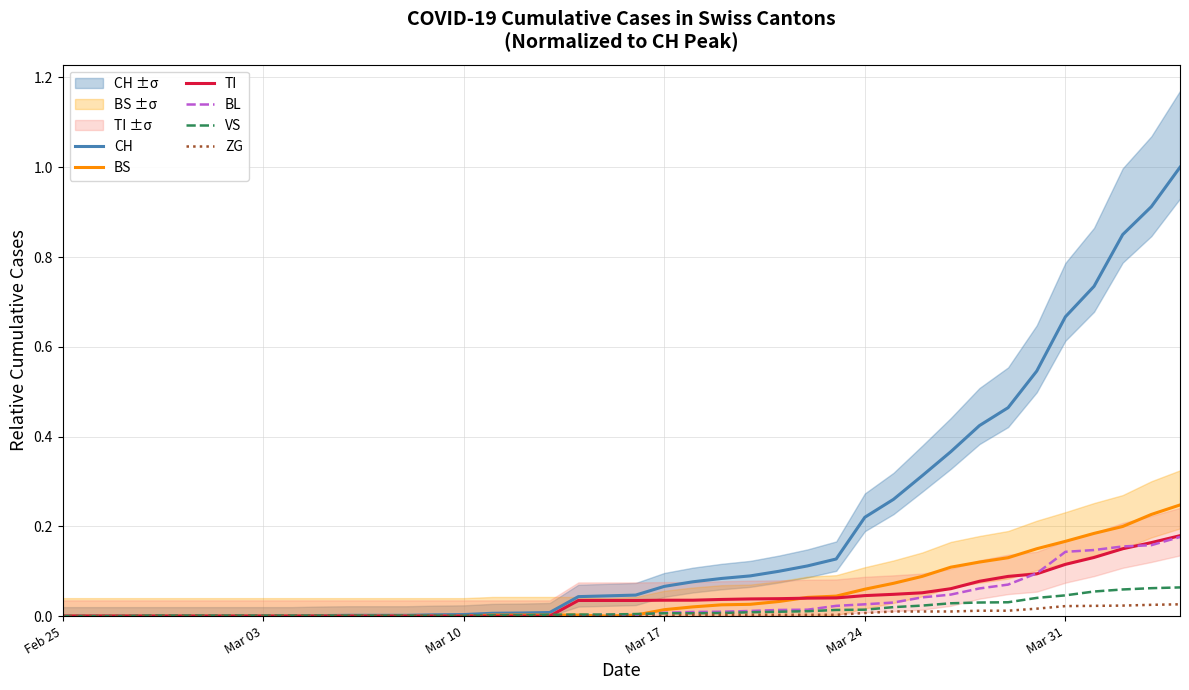

Which series has the largest range (max minus min)?

CH